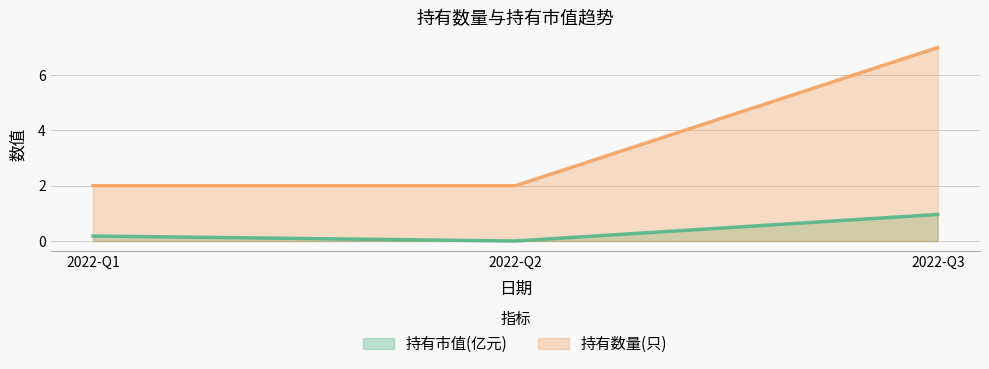

Which category has the lowest value in the 持有市值(亿元) series?

2022-Q2